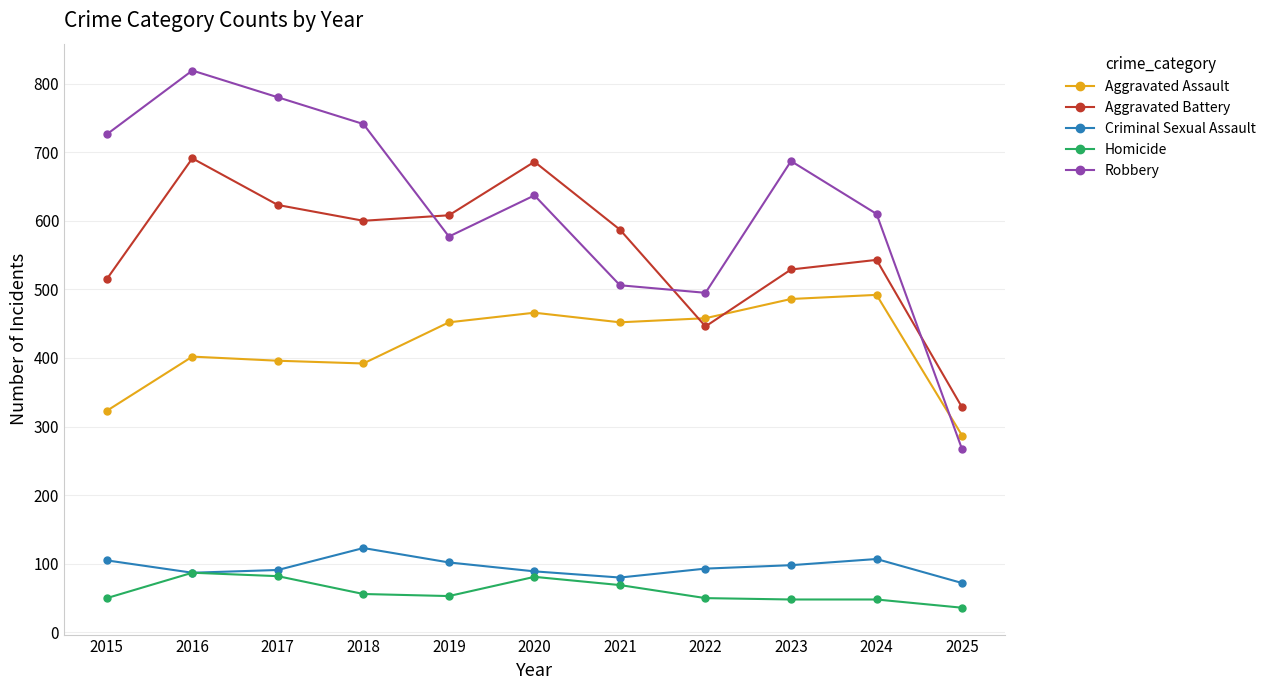

What is the sum of all Robbery values?

6845